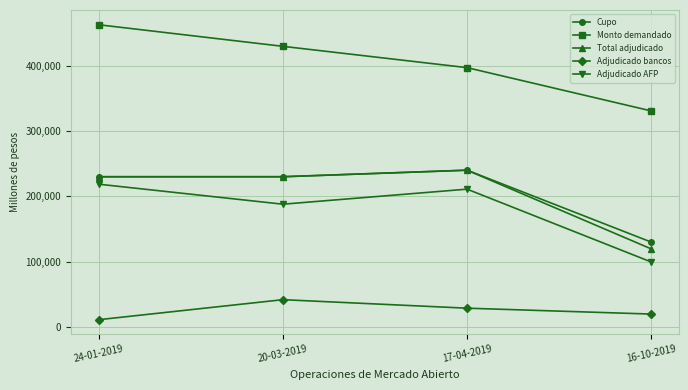

At how many categories does at least one series exceed 354057?

3